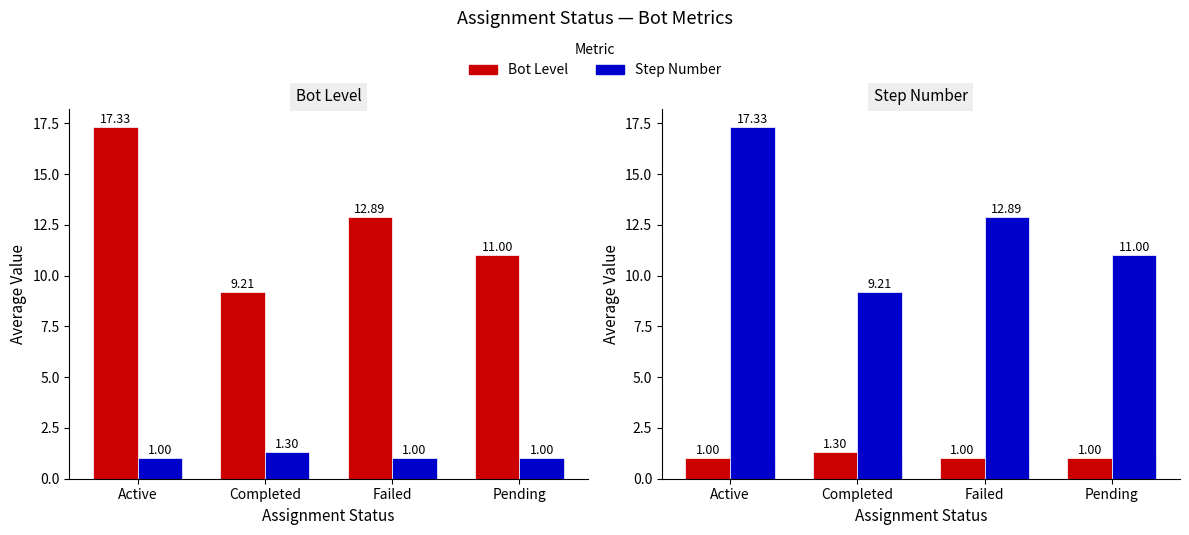

True or false: Avg Bot Level has a value of 1.0 at Pending.

True